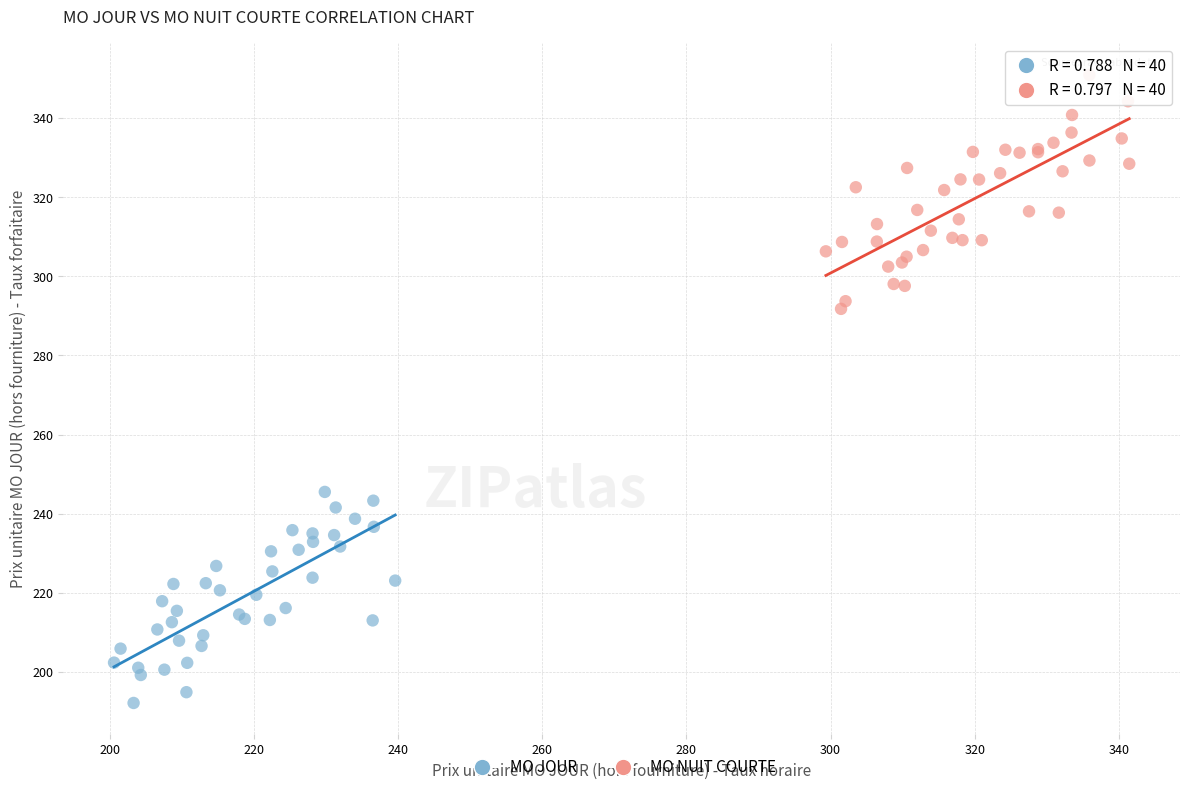

Which series has the widest spread of Y values?

MO NUIT COURTE